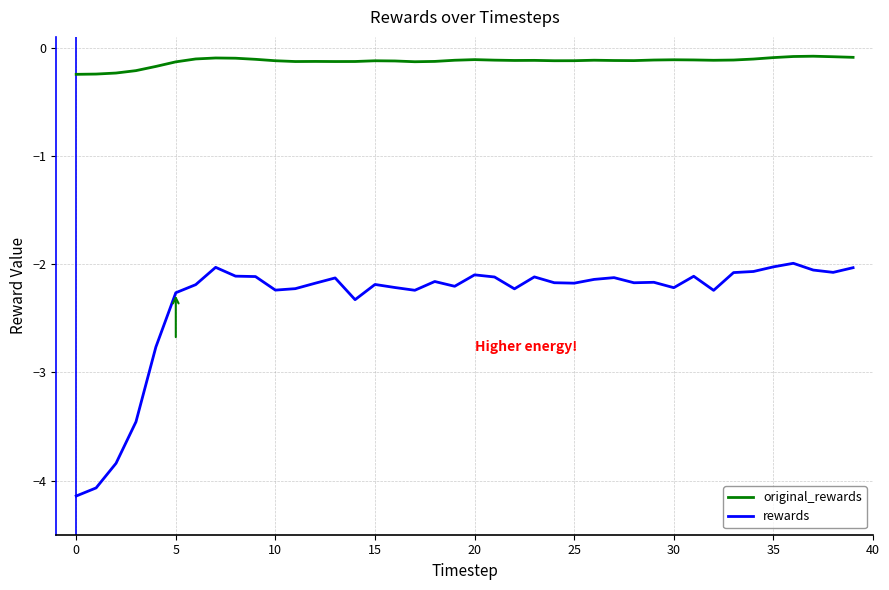

At how many categories does at least one series exceed -2?

40